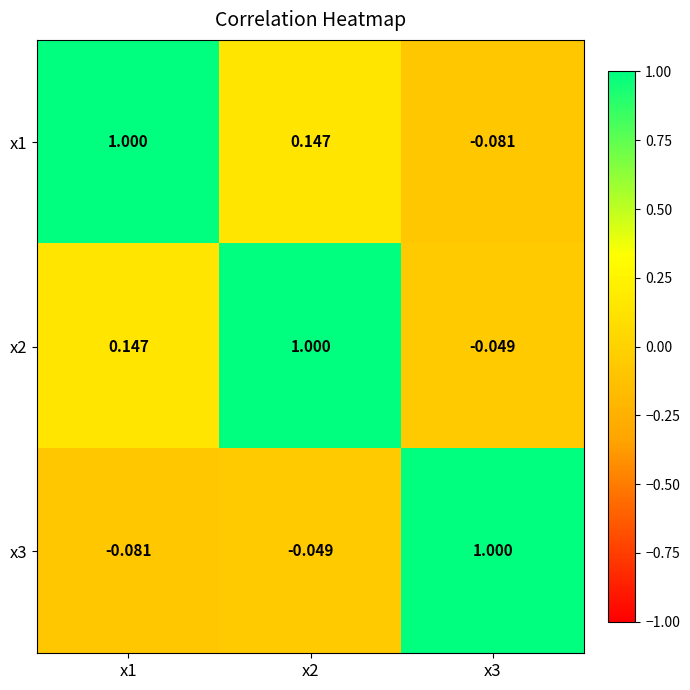

At how many categories does at least one series exceed 0?

3